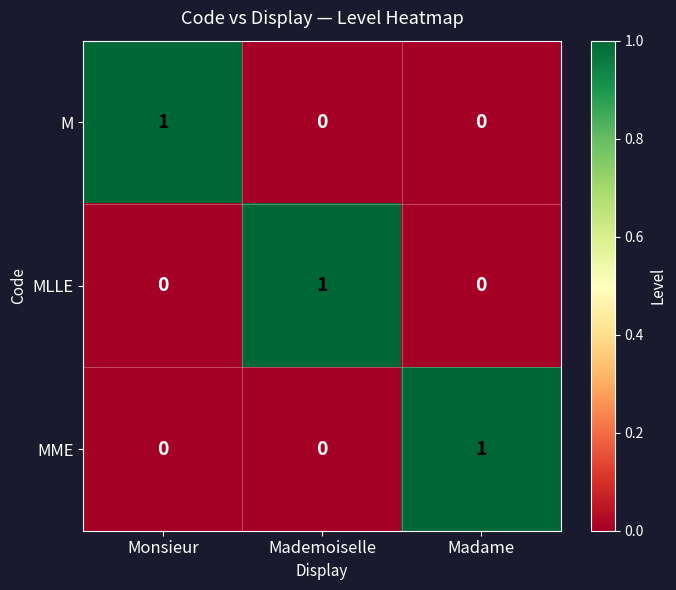

Is it true that MLLE equals 1 at Madame?

False